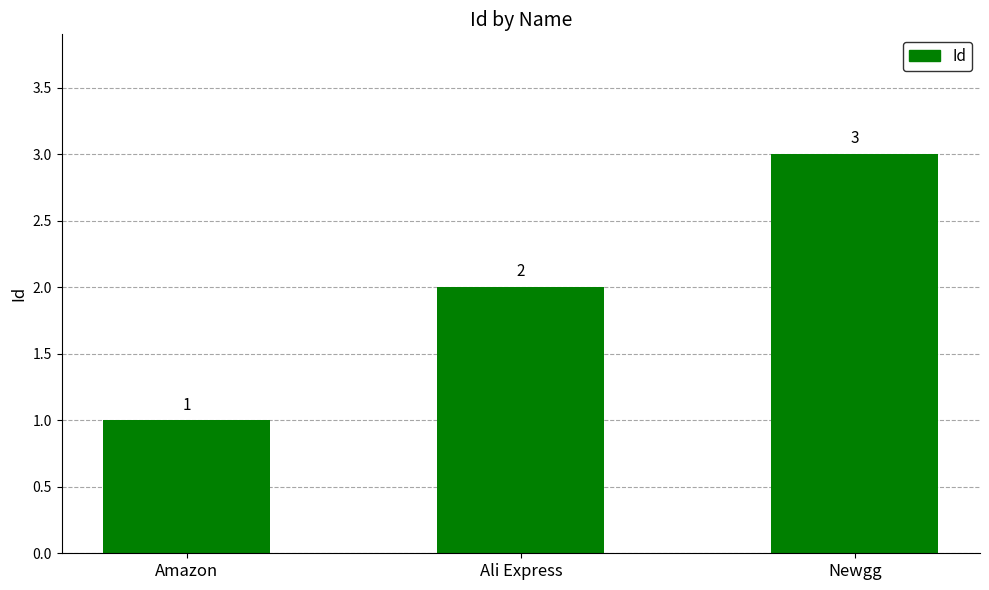

List the labels in order of value, largest first.

Newgg, Ali Express, Amazon